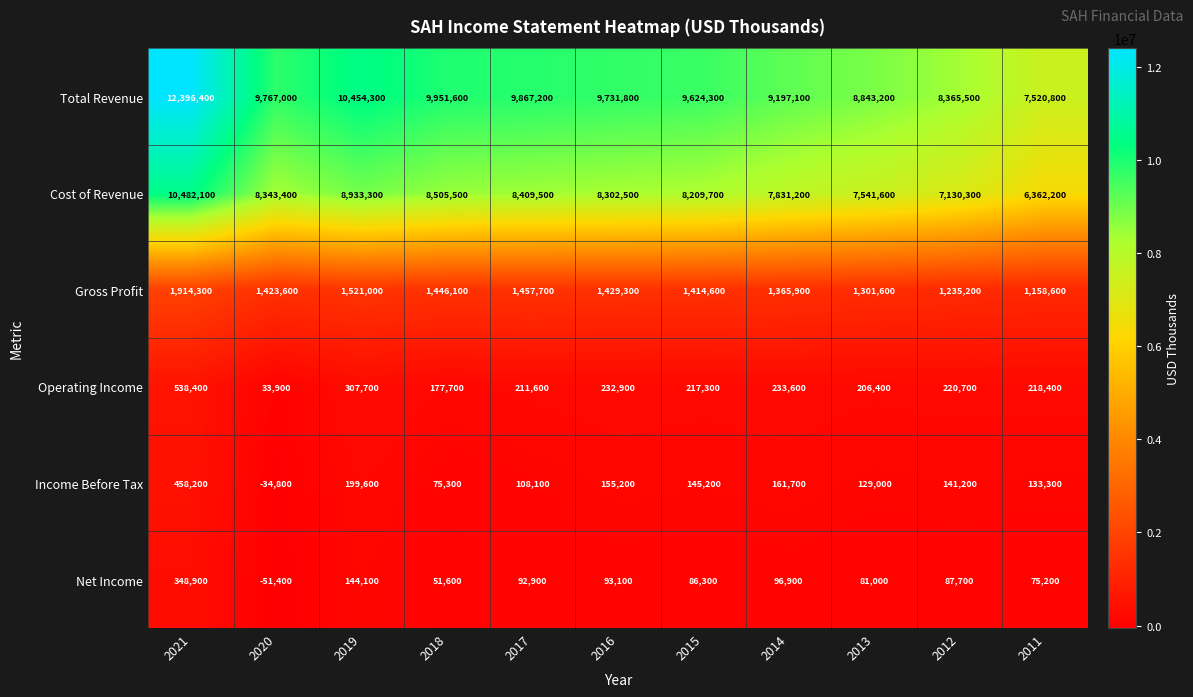

Which category has the highest value across all series?

2021